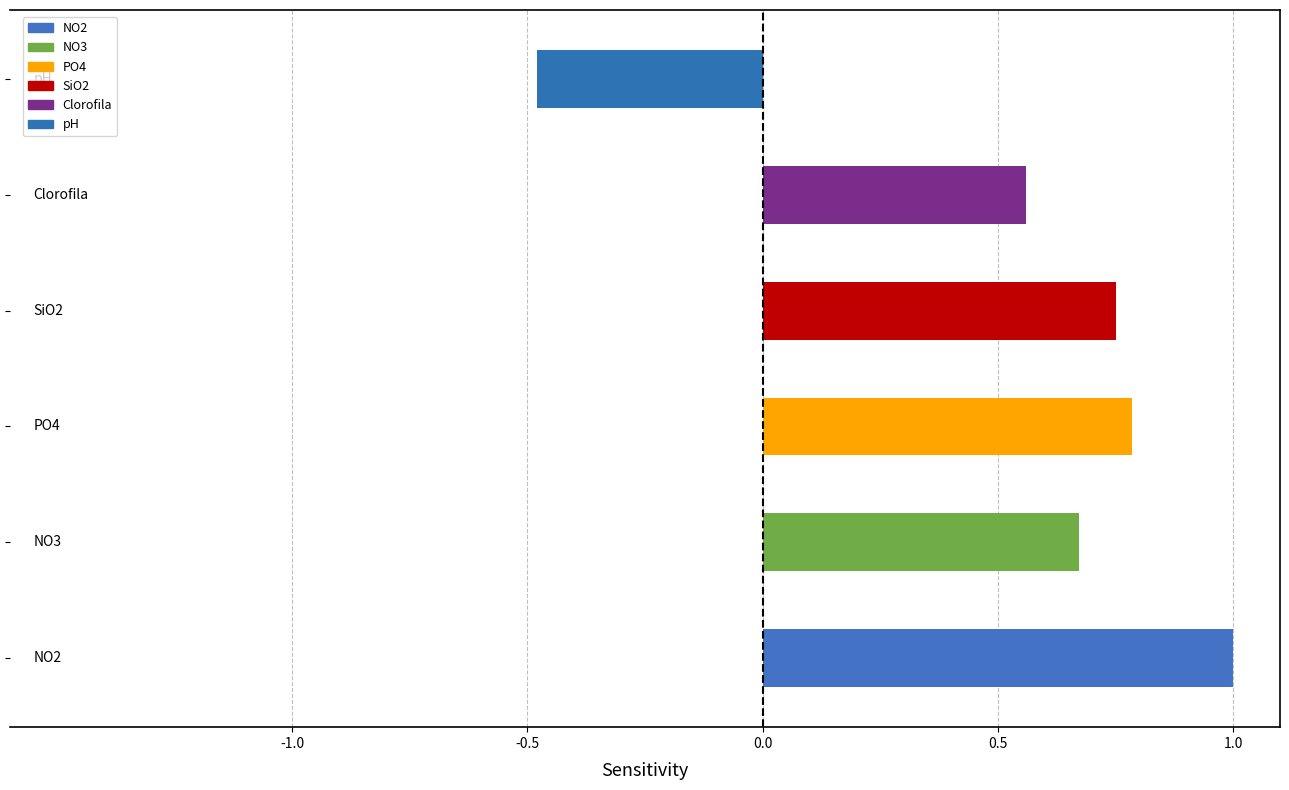

What is the smallest value displayed?

-0.5